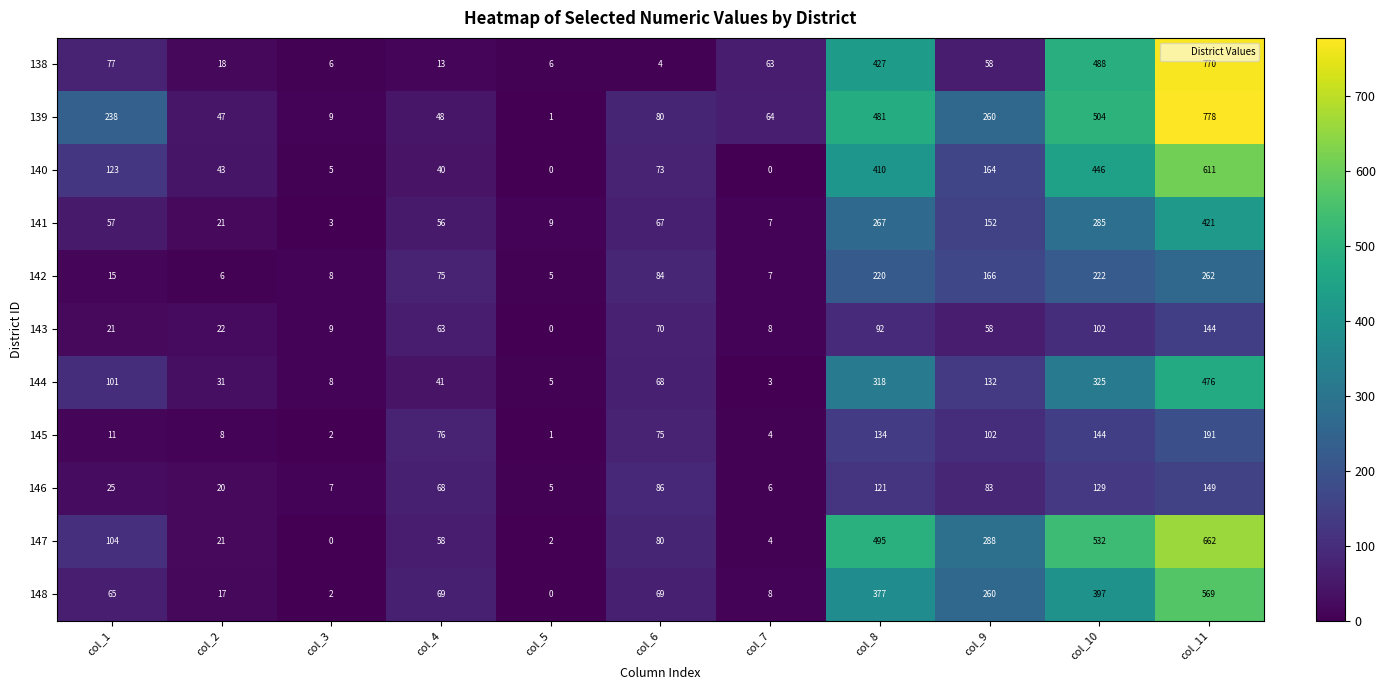

What is the sum of all 139 values?

2510